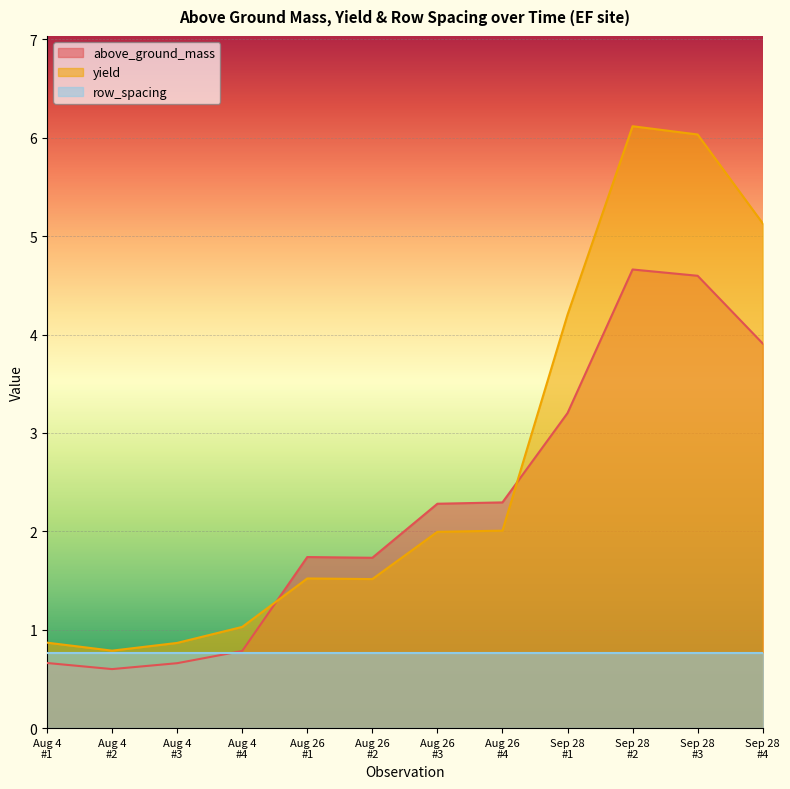

At which category does above_ground_mass reach its first local valley?

Aug 4
#2